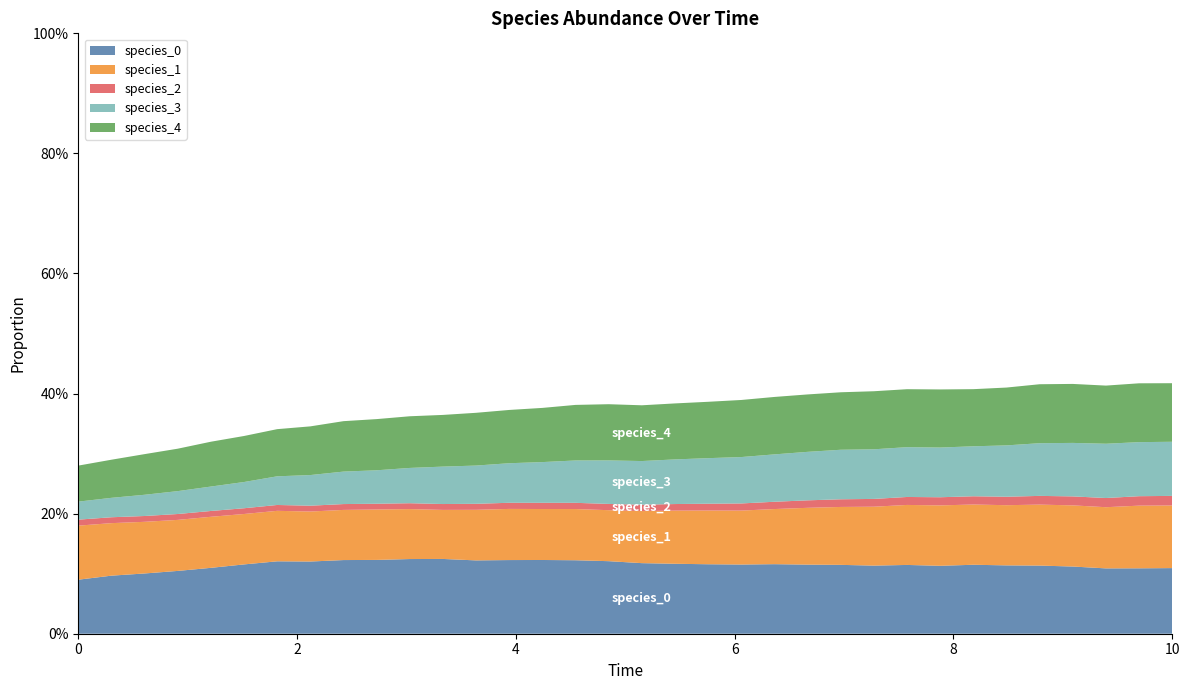

Reading left to right, extract all data points from this chart.

species_0: 0.1	0.1	0.1	0.1	0.1	0.1	0.1	0.1	0.1	0.1	0.1	0.1	0.1	0.1	0.1	0.1	0.1	0.1	0.1	0.1	0.1	0.1	0.1	0.1	0.1	0.1	0.1	0.1	0.1	0.1	0.1	0.1	0.1	0.1
species_1: 0.1	0.1	0.1	0.1	0.1	0.1	0.1	0.1	0.1	0.1	0.1	0.1	0.1	0.1	0.1	0.1	0.1	0.1	0.1	0.1	0.1	0.1	0.1	0.1	0.1	0.1	0.1	0.1	0.1	0.1	0.1	0.1	0.1	0.1
species_2: 0.0	0.0	0.0	0.0	0.0	0.0	0.0	0.0	0.0	0.0	0.0	0.0	0.0	0.0	0.0	0.0	0.0	0.0	0.0	0.0	0.0	0.0	0.0	0.0	0.0	0.0	0.0	0.0	0.0	0.0	0.0	0.0	0.0	0.0
species_3: 0.0	0.0	0.0	0.0	0.0	0.0	0.0	0.1	0.1	0.1	0.1	0.1	0.1	0.1	0.1	0.1	0.1	0.1	0.1	0.1	0.1	0.1	0.1	0.1	0.1	0.1	0.1	0.1	0.1	0.1	0.1	0.1	0.1	0.1
species_4: 0.1	0.1	0.1	0.1	0.1	0.1	0.1	0.1	0.1	0.1	0.1	0.1	0.1	0.1	0.1	0.1	0.1	0.1	0.1	0.1	0.1	0.1	0.1	0.1	0.1	0.1	0.1	0.1	0.1	0.1	0.1	0.1	0.1	0.1